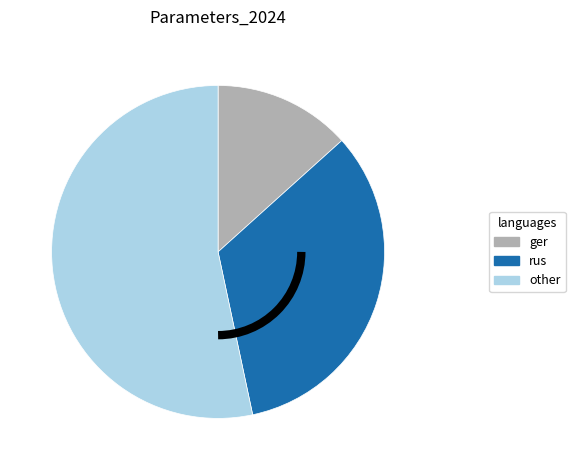

True or false: rus accounts for 20% of the total.

False